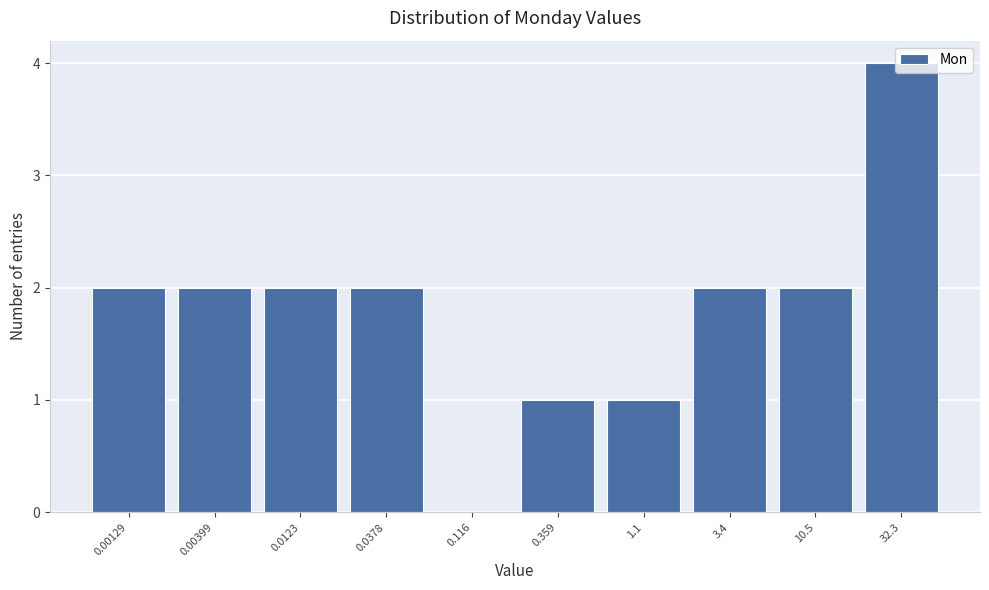

The value at 0.116 is 0. True or false?

True